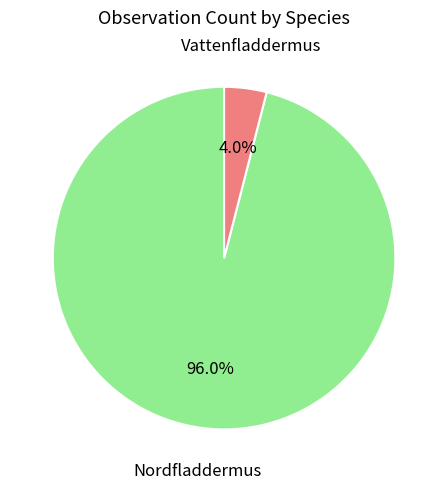

Is there a majority slice in this chart?

Yes